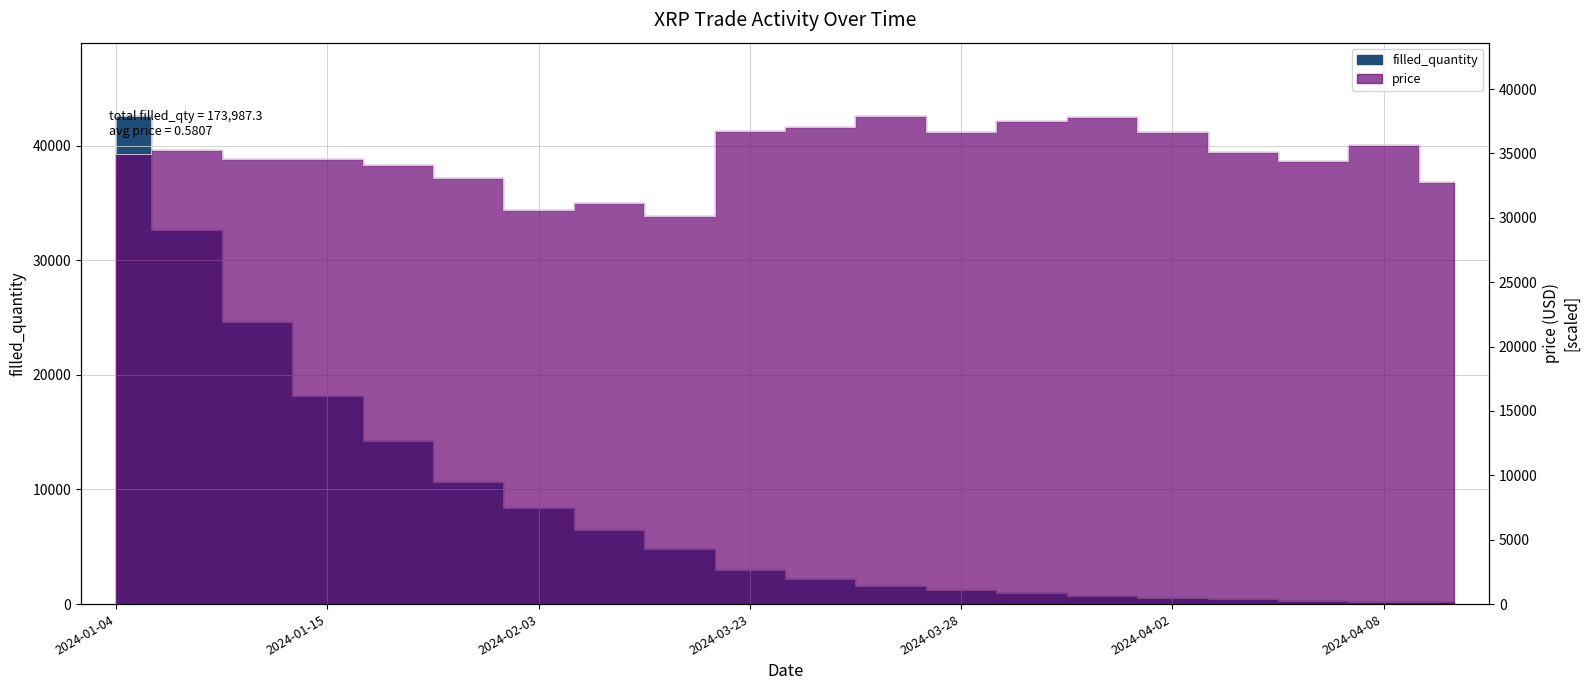

Reading left to right, list all the values displayed in this chart.

filled_quantity: 2024-01-04=42589.4	2024-01-05=32626.0	2024-01-06=24641.8	2024-01-15=18139.1	2024-01-18=14221.6	2024-01-19=10692.3	2024-02-03=8364.3	2024-02-04=6497.3	2024-02-05=4805.6	2024-03-23=2961.6	2024-03-24=2170.9	2024-03-25=1621.4	2024-03-28=1253.0	2024-03-29=937.8	2024-03-30=715.8	2024-04-02=568.0	2024-04-03=427.8	2024-04-04=308.0	2024-04-08=225.6	2024-04-13=219.8
price: 2024-01-04=34980.0	2024-01-05=35280.0	2024-01-06=34560.0	2024-01-15=34560.0	2024-01-18=34080.0	2024-01-19=33120.0	2024-02-03=30600.0	2024-02-04=31140.0	2024-02-05=30180.0	2024-03-23=36720.0	2024-03-24=37020.0	2024-03-25=37920.0	2024-03-28=36660.0	2024-03-29=37500.0	2024-03-30=37860.0	2024-04-02=36660.0	2024-04-03=35100.0	2024-04-04=34440.0	2024-04-08=35640.0	2024-04-13=32820.0